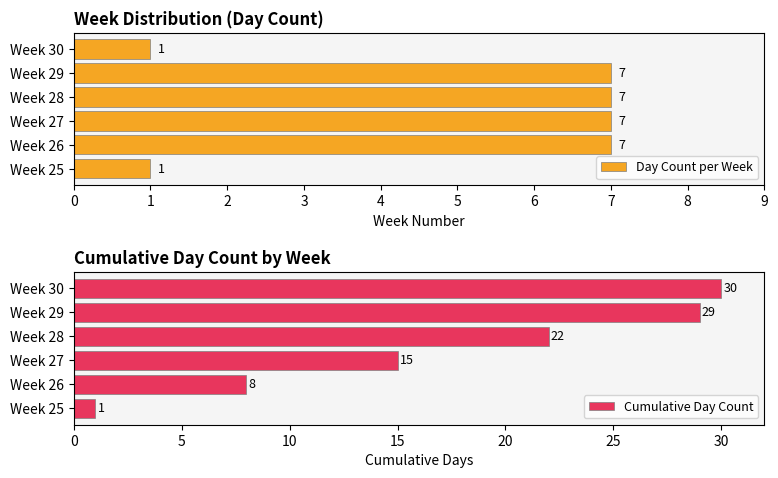

What is the average value of the Day Count per Week series?

5